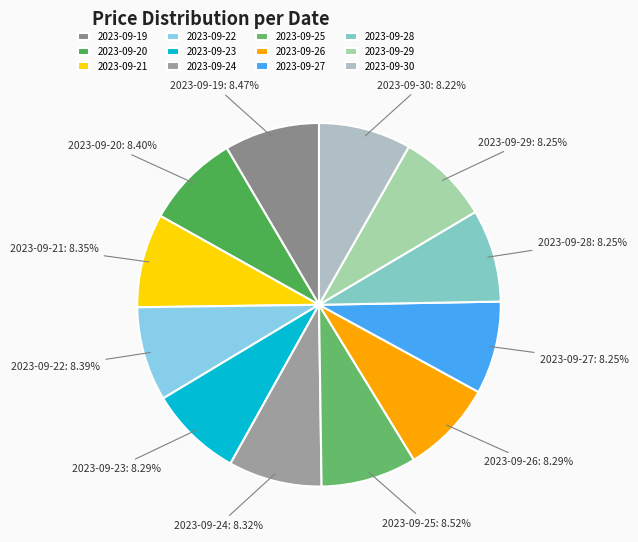

True or false: 2023-09-22 accounts for 8% of the total.

True